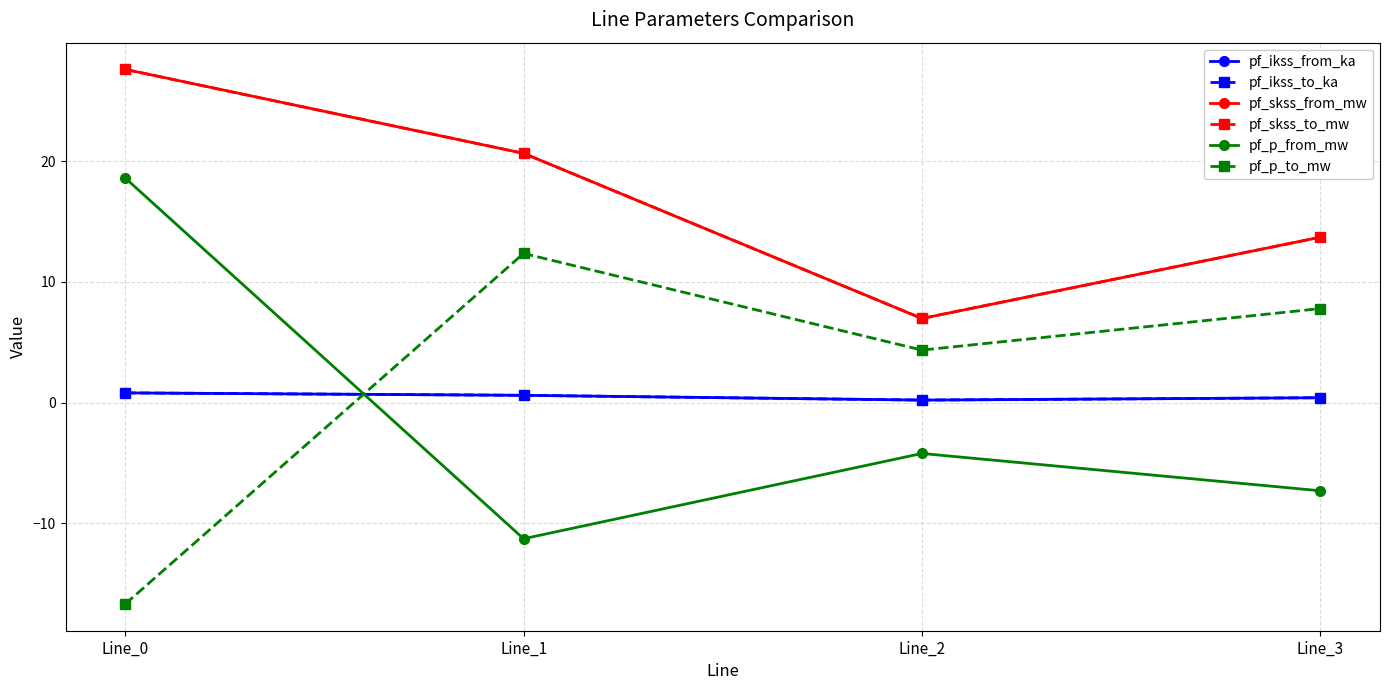

Rank the categories by pf_p_to_mw value from lowest to highest.

Line_0, Line_2, Line_3, Line_1